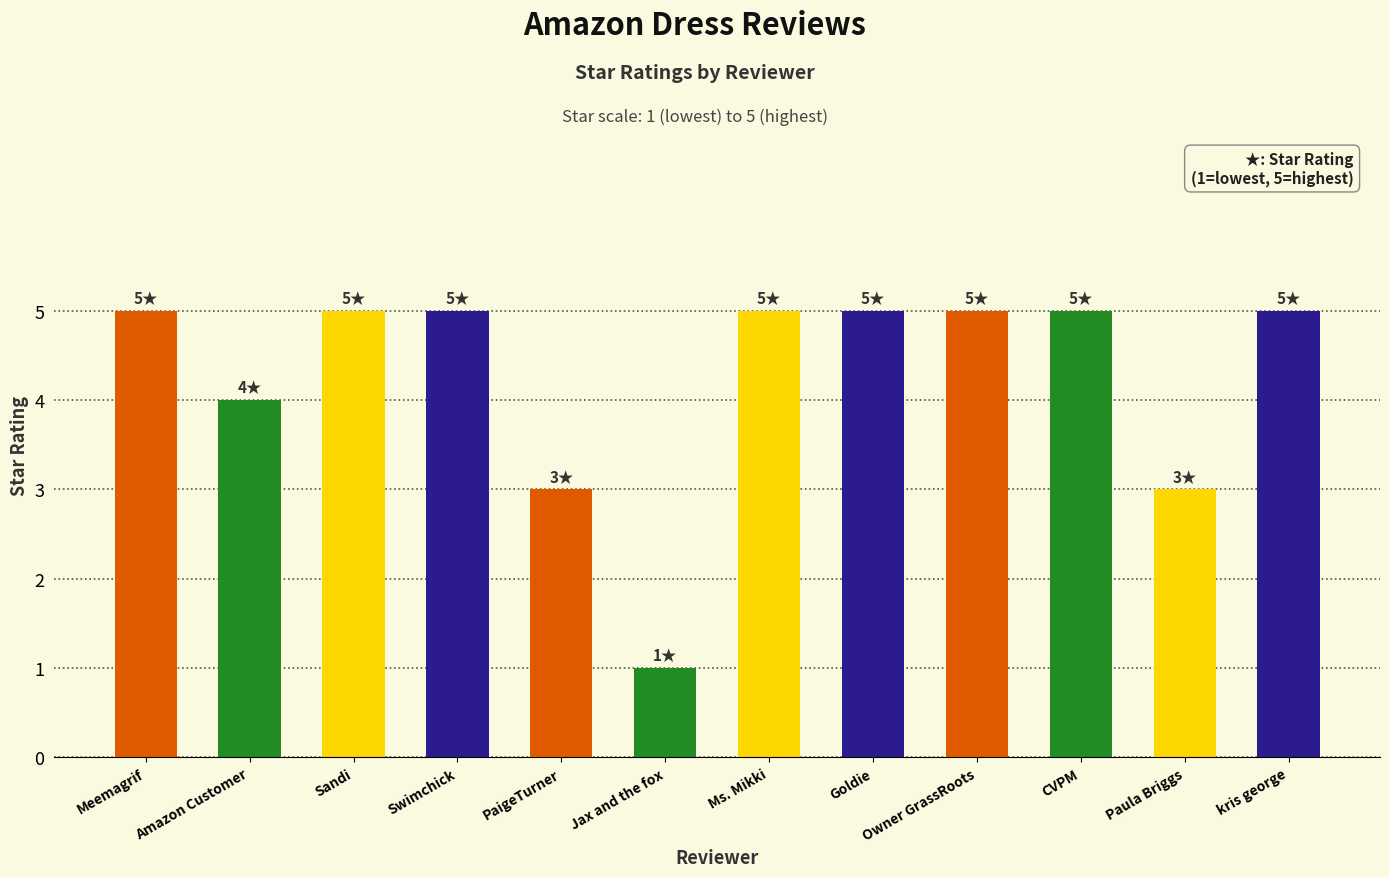

What is the approximate value at kris george?

5